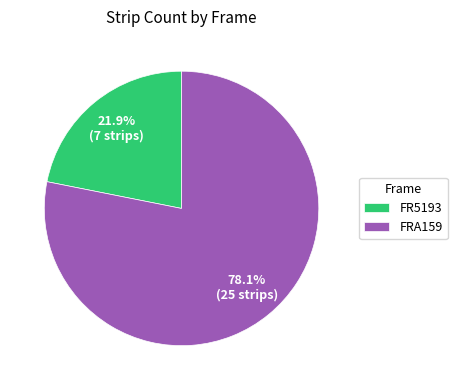

Is there any slice that represents more than half of the pie?

Yes